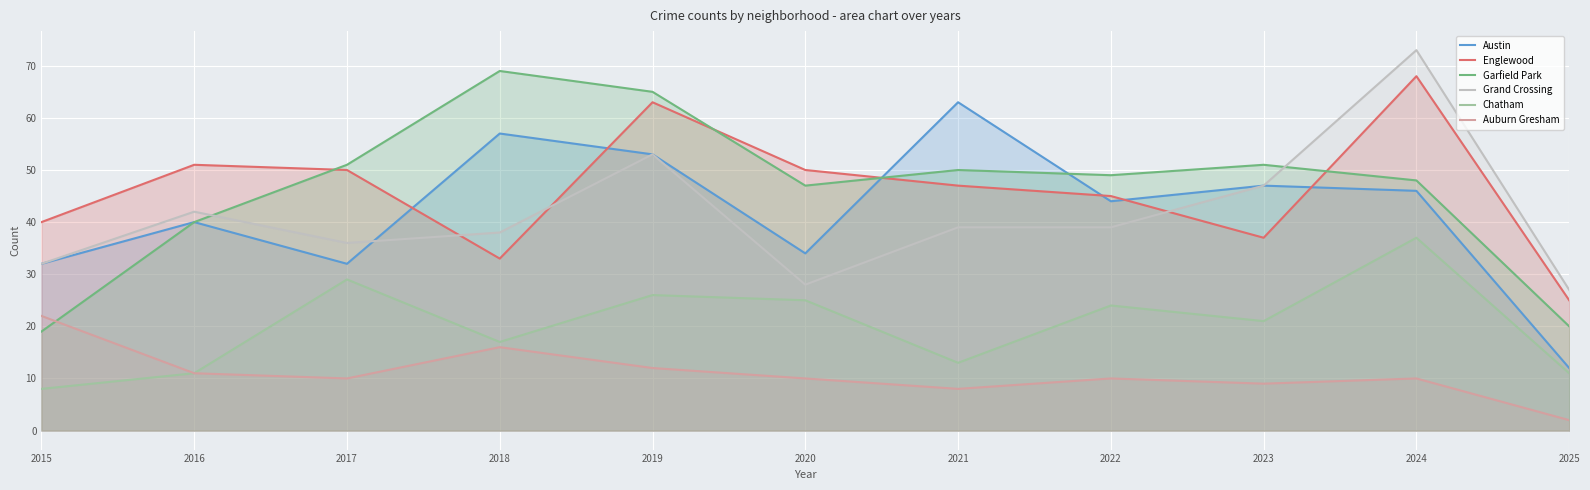

Rank the categories by Garfield Park value from lowest to highest.

2015, 2025, 2016, 2020, 2024, 2022, 2021, 2017, 2023, 2019, 2018